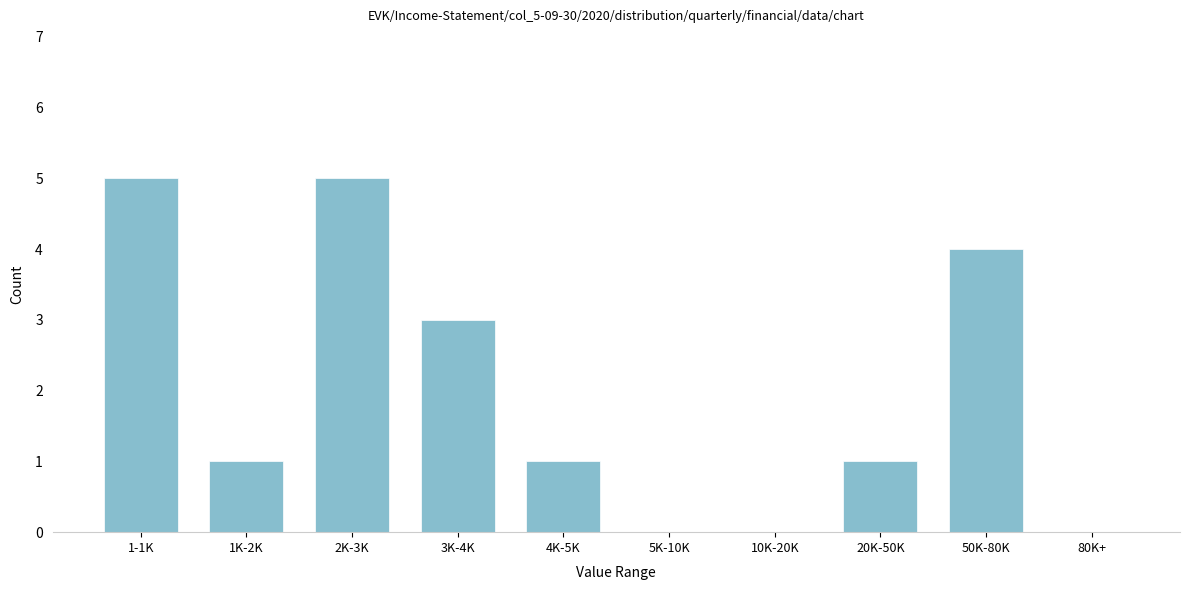

Reading right to left, list all the values displayed in this chart.

80K+=0	50K-80K=4	20K-50K=1	10K-20K=0	5K-10K=0	4K-5K=1	3K-4K=3	2K-3K=5	1K-2K=1	1-1K=5